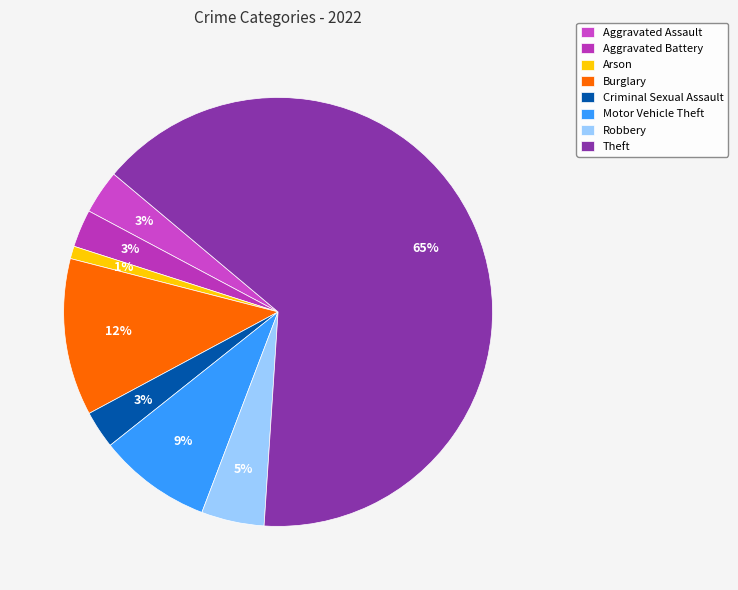

Which category has the smallest portion of the pie?

Arson